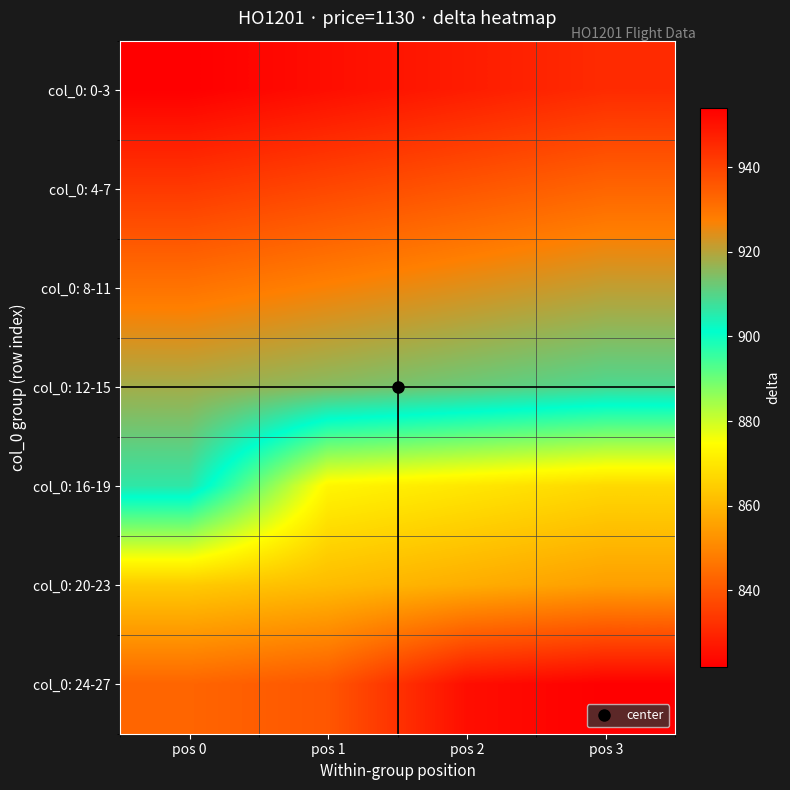

Reading left to right, extract all data points from this chart.

col_0: 0-3: pos 0=954	pos 1=951	pos 2=948	pos 3=945
col_0: 4-7: pos 0=942	pos 1=939	pos 2=936	pos 3=933
col_0: 8-11: pos 0=930	pos 1=927	pos 2=924	pos 3=921
col_0: 12-15: pos 0=918	pos 1=915	pos 2=912	pos 3=909
col_0: 16-19: pos 0=906	pos 1=873	pos 2=870	pos 3=867
col_0: 20-23: pos 0=864	pos 1=861	pos 2=858	pos 3=855
col_0: 24-27: pos 0=843	pos 1=840	pos 2=825	pos 3=822